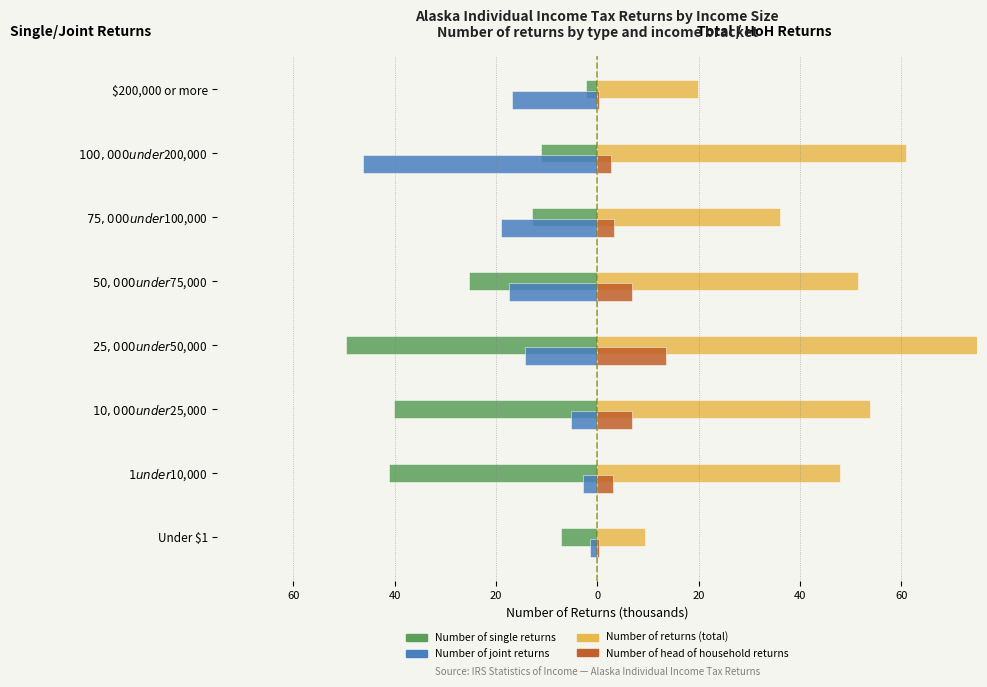

Are the bars horizontal?

Yes